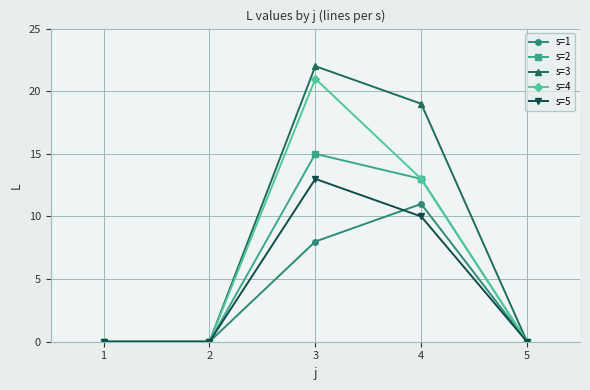

What is the difference between the s=1 values at 4 and 2?

11